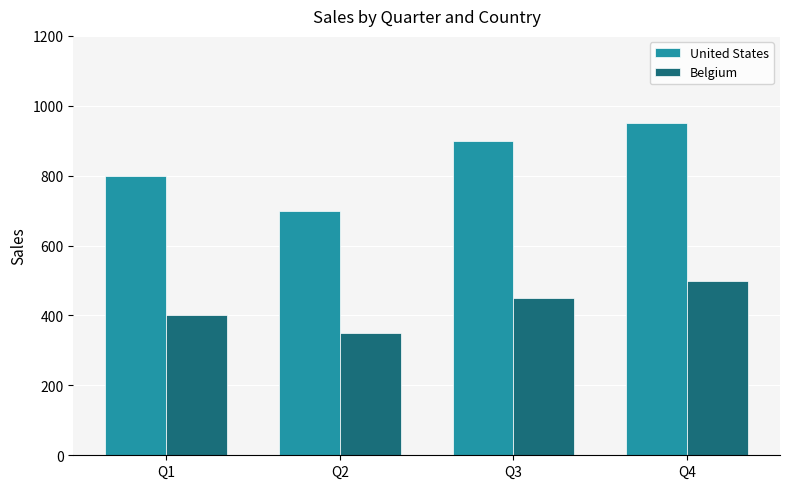

What is the value of the United States bar at the 3rd from the left?

900